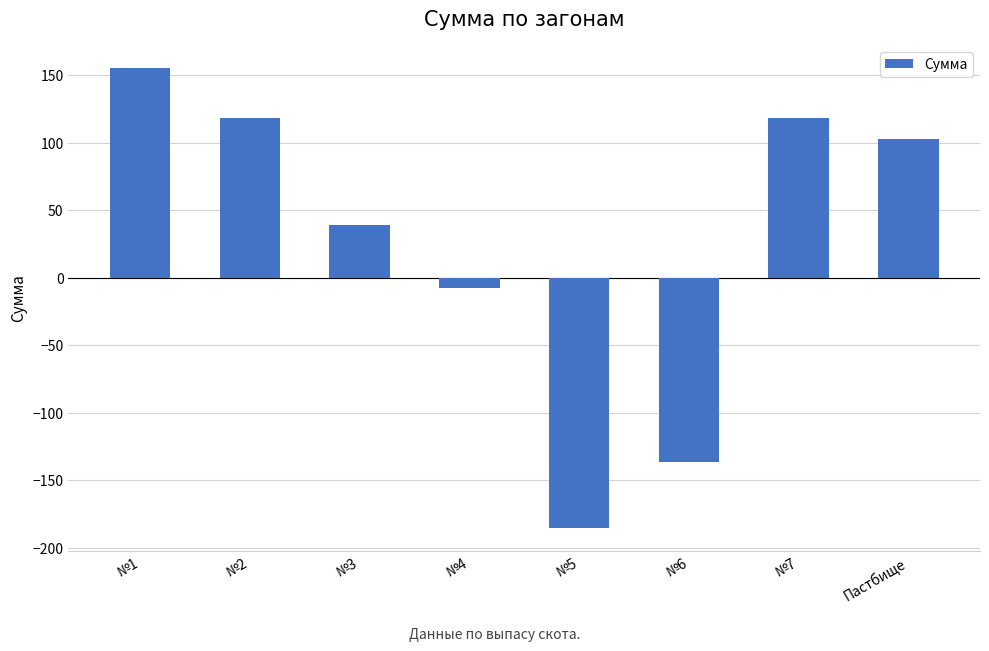

Count the number of categories in the chart.

8